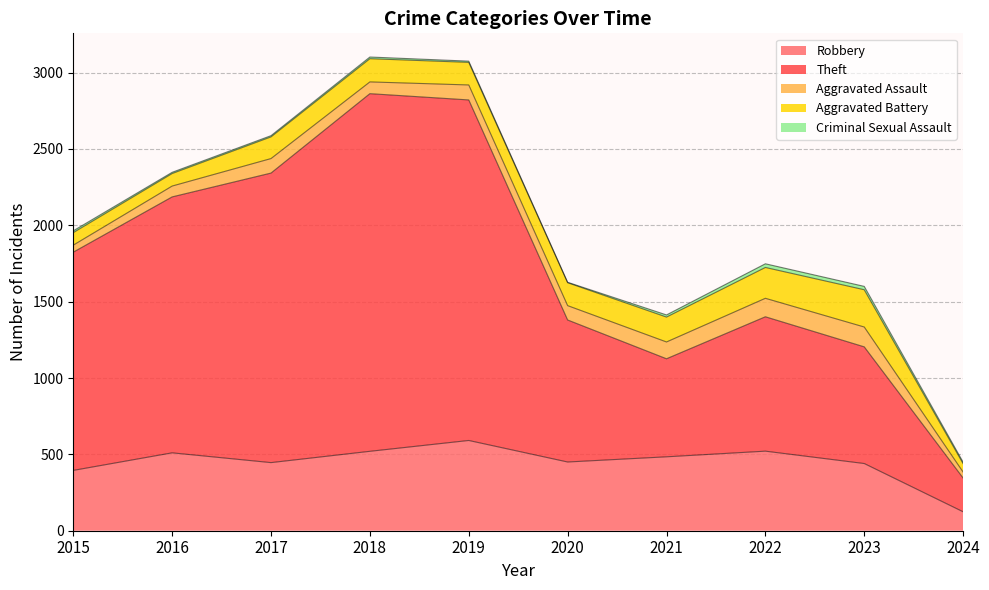

Reading left to right, list all the values displayed in this chart.

Robbery: 395	510	446	520	591	450	484	521	440	124
Theft: 1429	1676	1896	2342	2230	930	642	880	764	221
Aggravated Assault: 46	71	95	77	98	94	110	121	130	39
Aggravated Battery: 82	82	142	152	148	150	163	202	244	55
Criminal Sexual Assault: 12	8	8	11	8	3	14	24	22	10